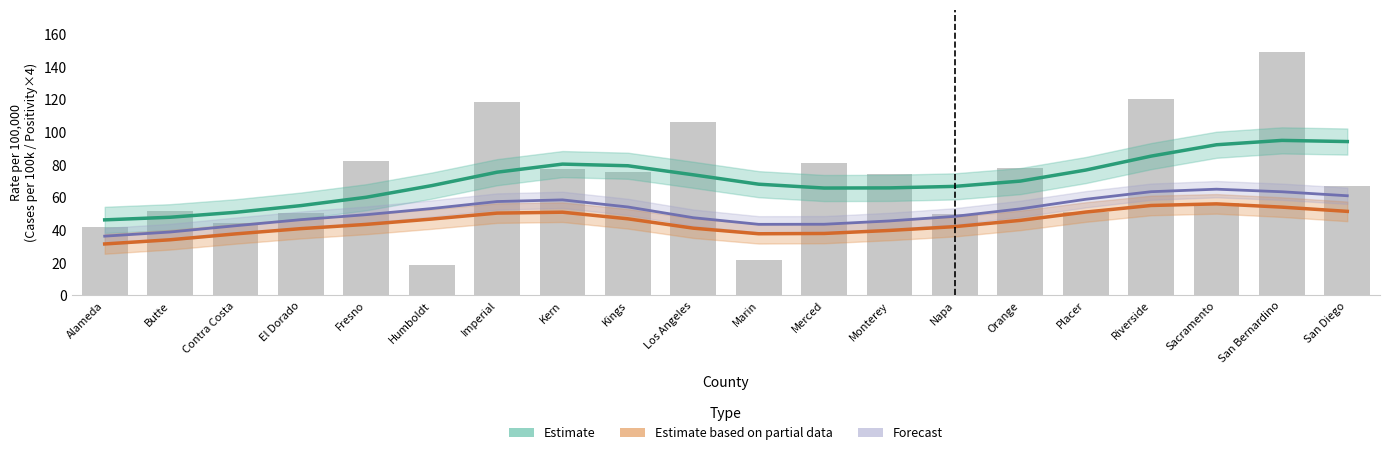

What is the total value across all series at Kings?

180.6